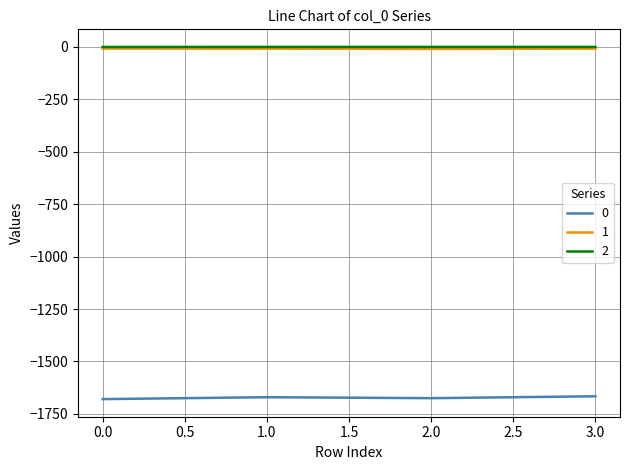

How many series are shown in this chart?

3